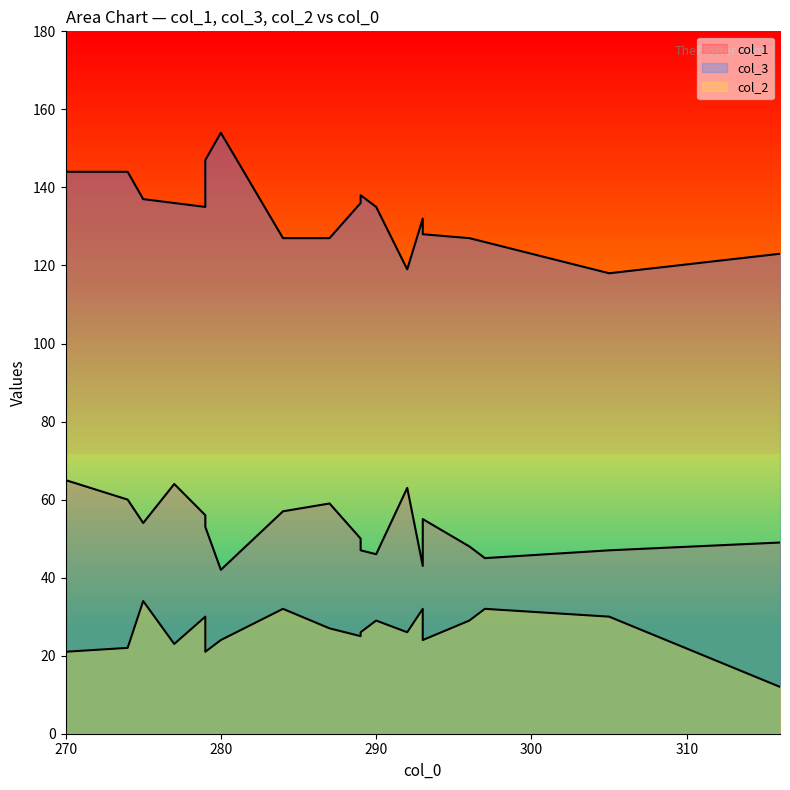

At which category is the sum across all series the highest?

270